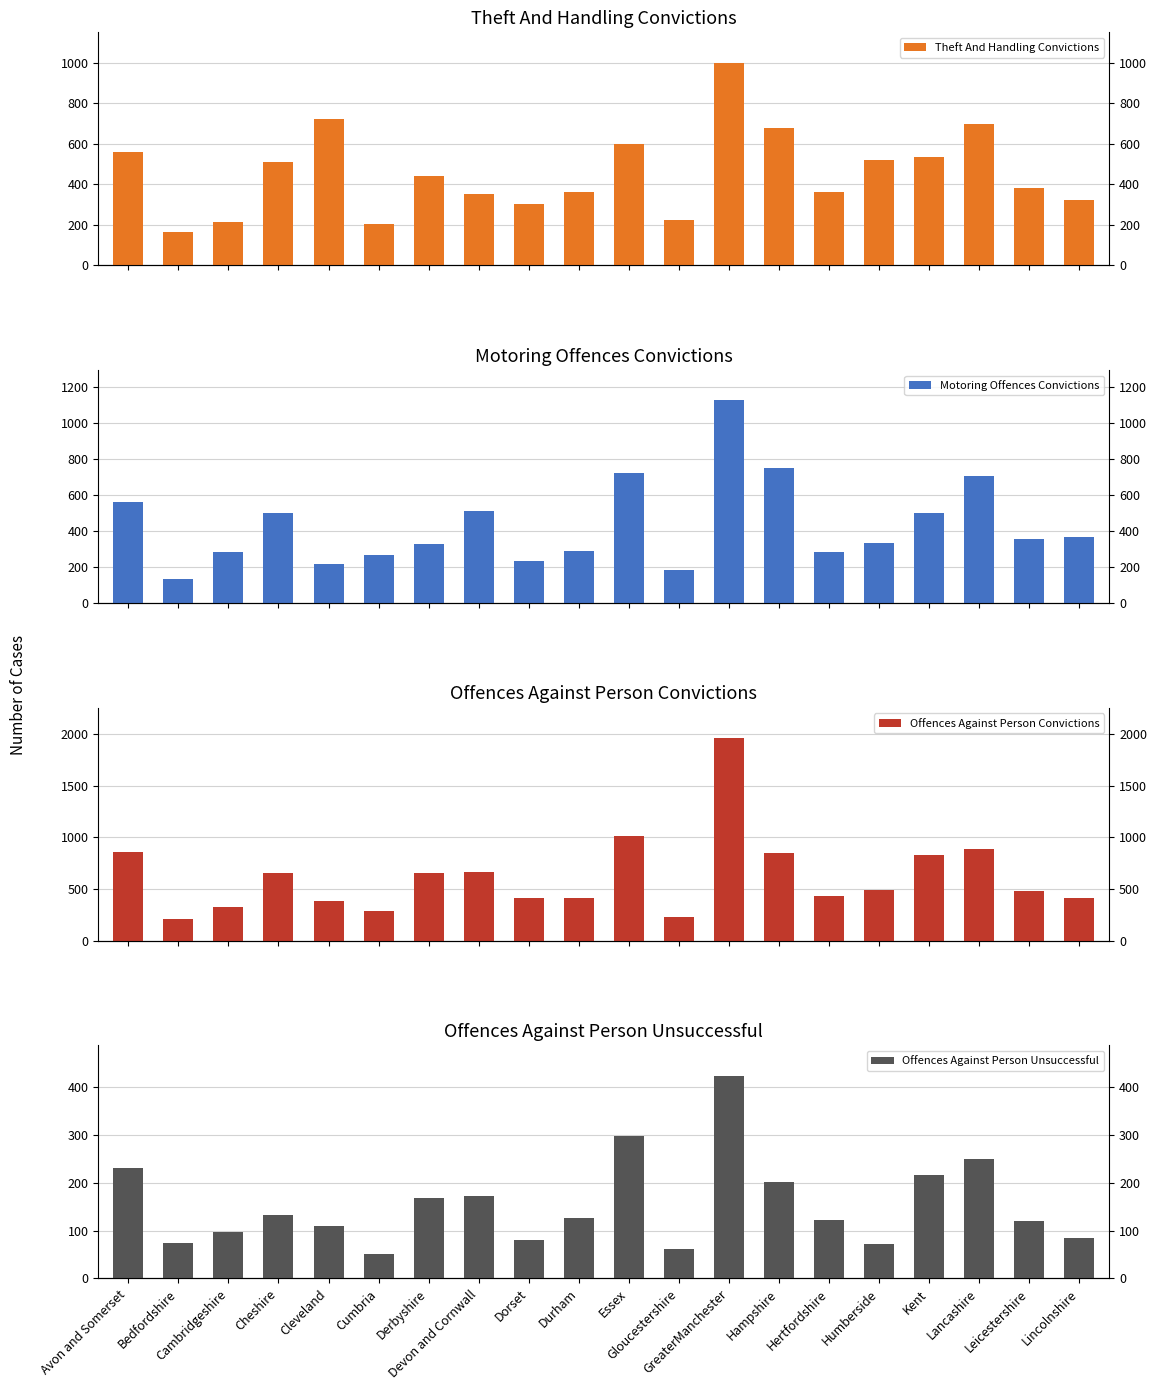

At how many categories does at least one series exceed 548?

10